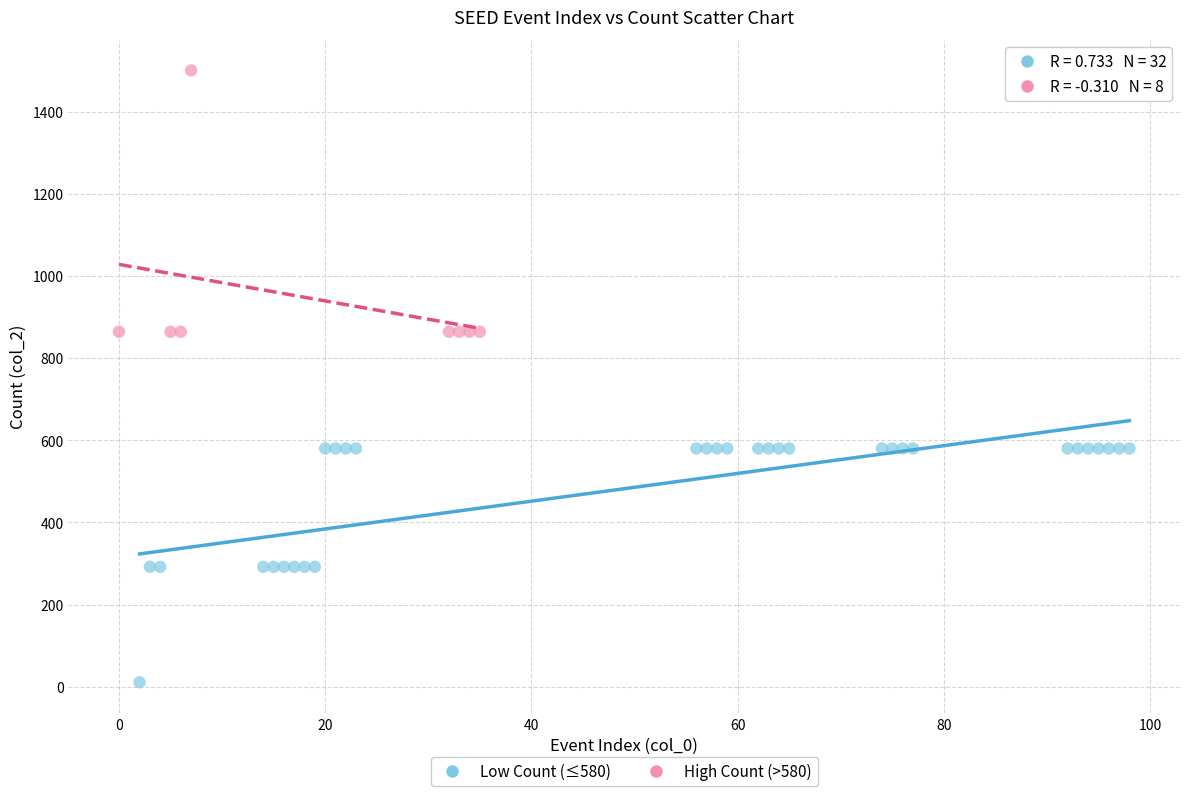

Which series has the widest spread of Y values?

High Count (>580)